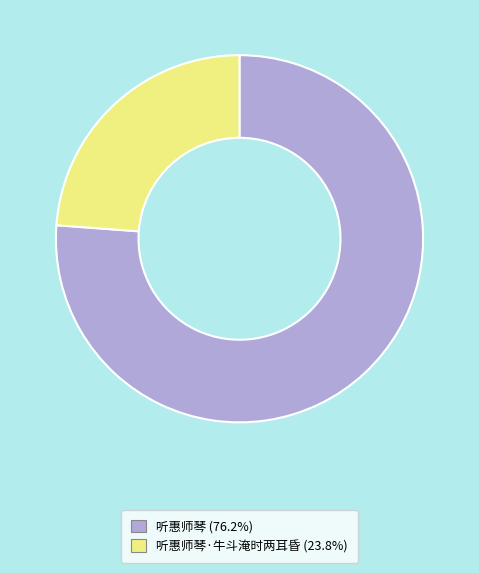

Is there any slice that represents more than half of the pie?

Yes